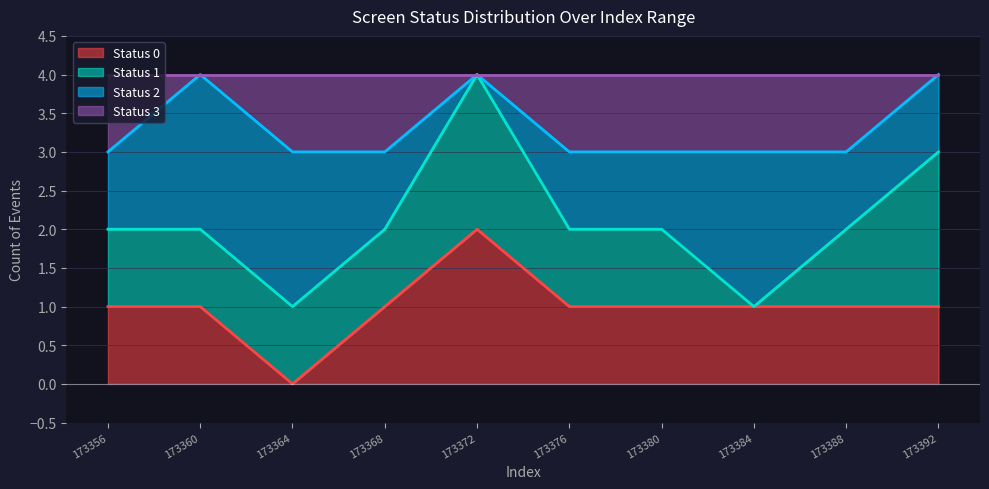

The Status 0 series shows 0 at 173380. True or false?

False